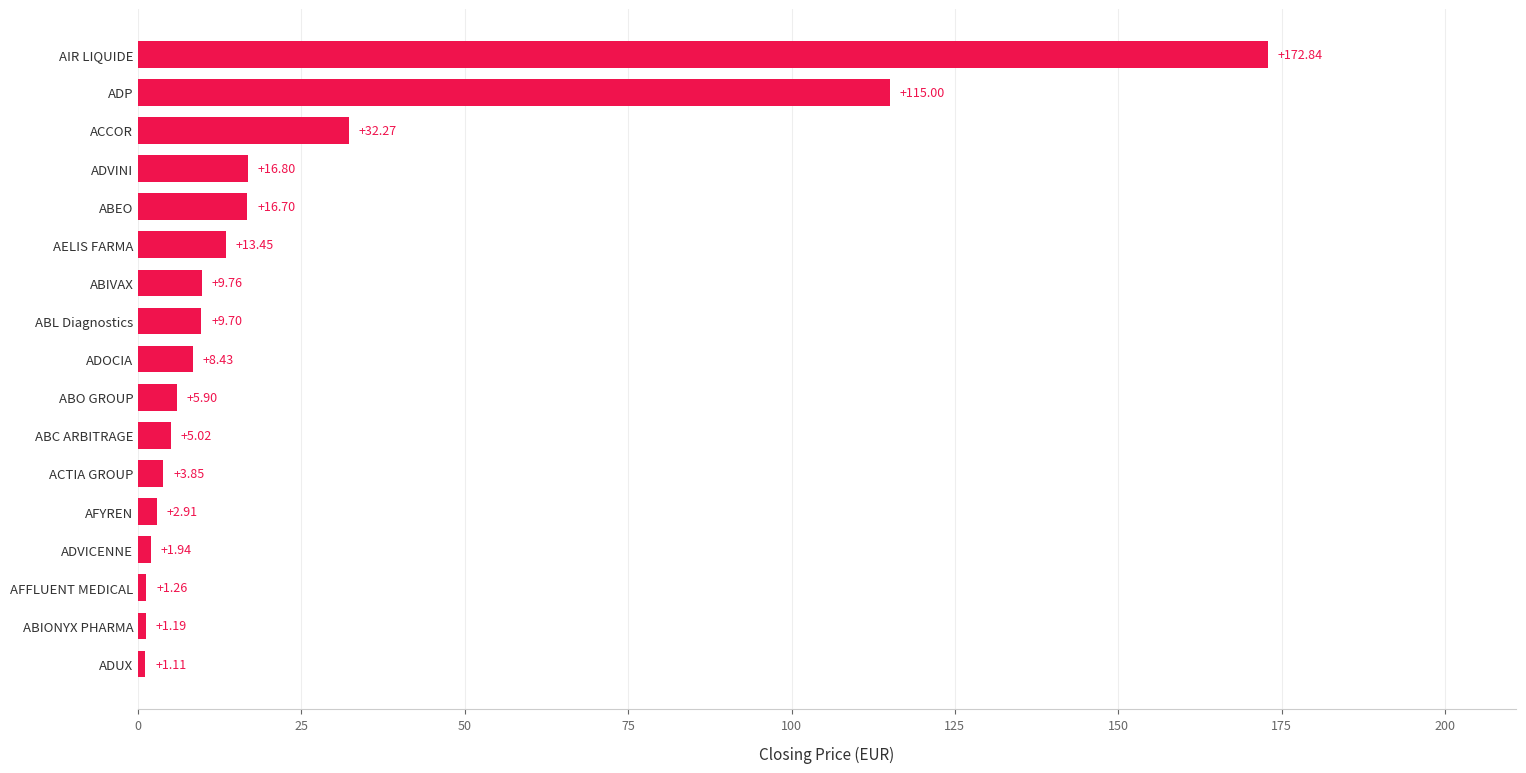

Where is the data nearest to the value 86?

ADP